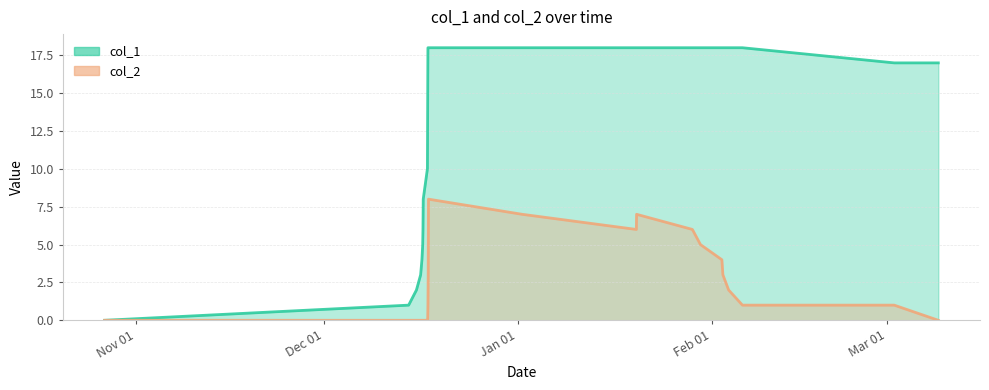

Reading right to left, extract all data points from this chart.

col_1: 17	17	18	18	18	18	18	18	18	18	18	18	18	18	14	10	8	6	5	4	3	2	1	0
col_2: 0	1	1	2	3	4	5	6	7	6	7	8	3	1	0	0	0	0	0	0	0	0	0	0